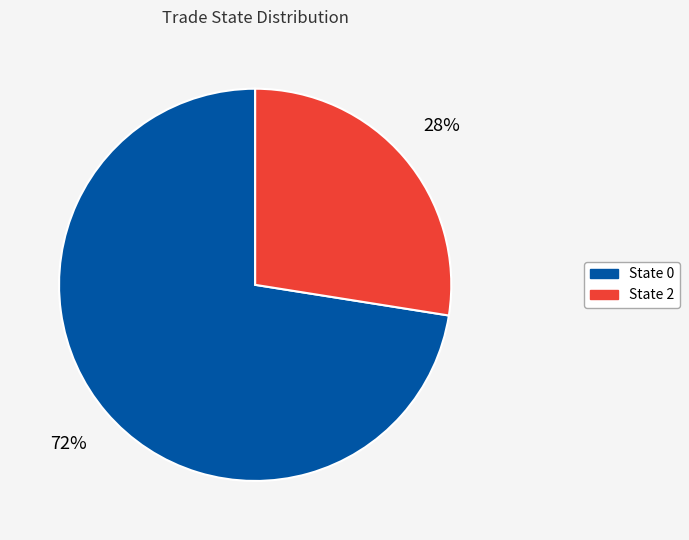

How many slices are in this pie chart?

2